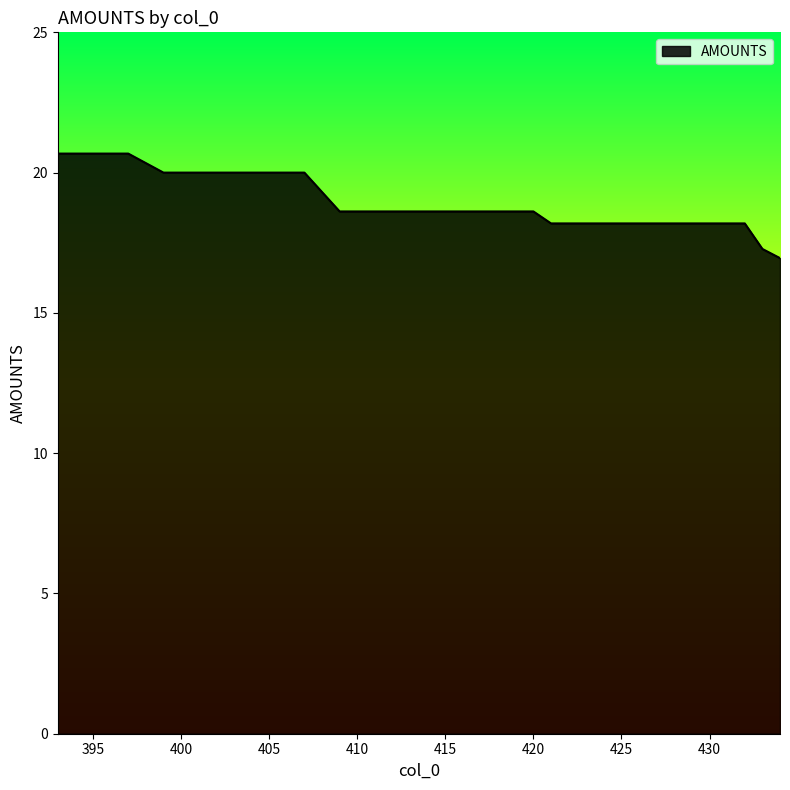

What is the minimum value shown in the chart?

17.0